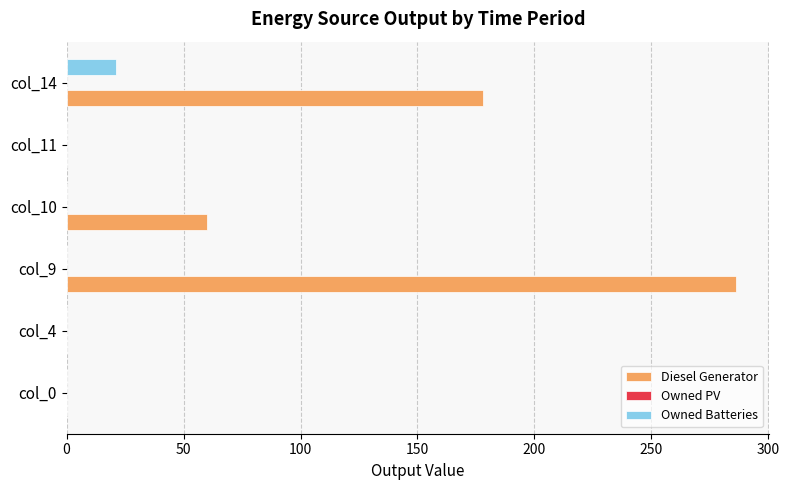

How many data points does each series have?

6